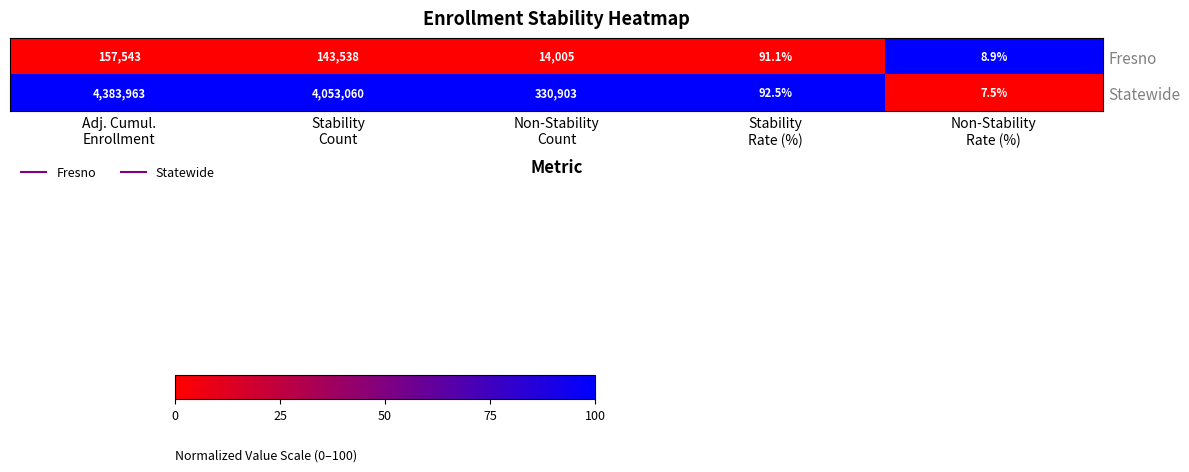

Reading left to right, transcribe all the data shown in this chart.

Fresno: 157543.0	143538.0	14005.0	91.1	8.9
Statewide: 4383963.0	4053060.0	330903.0	92.5	7.5